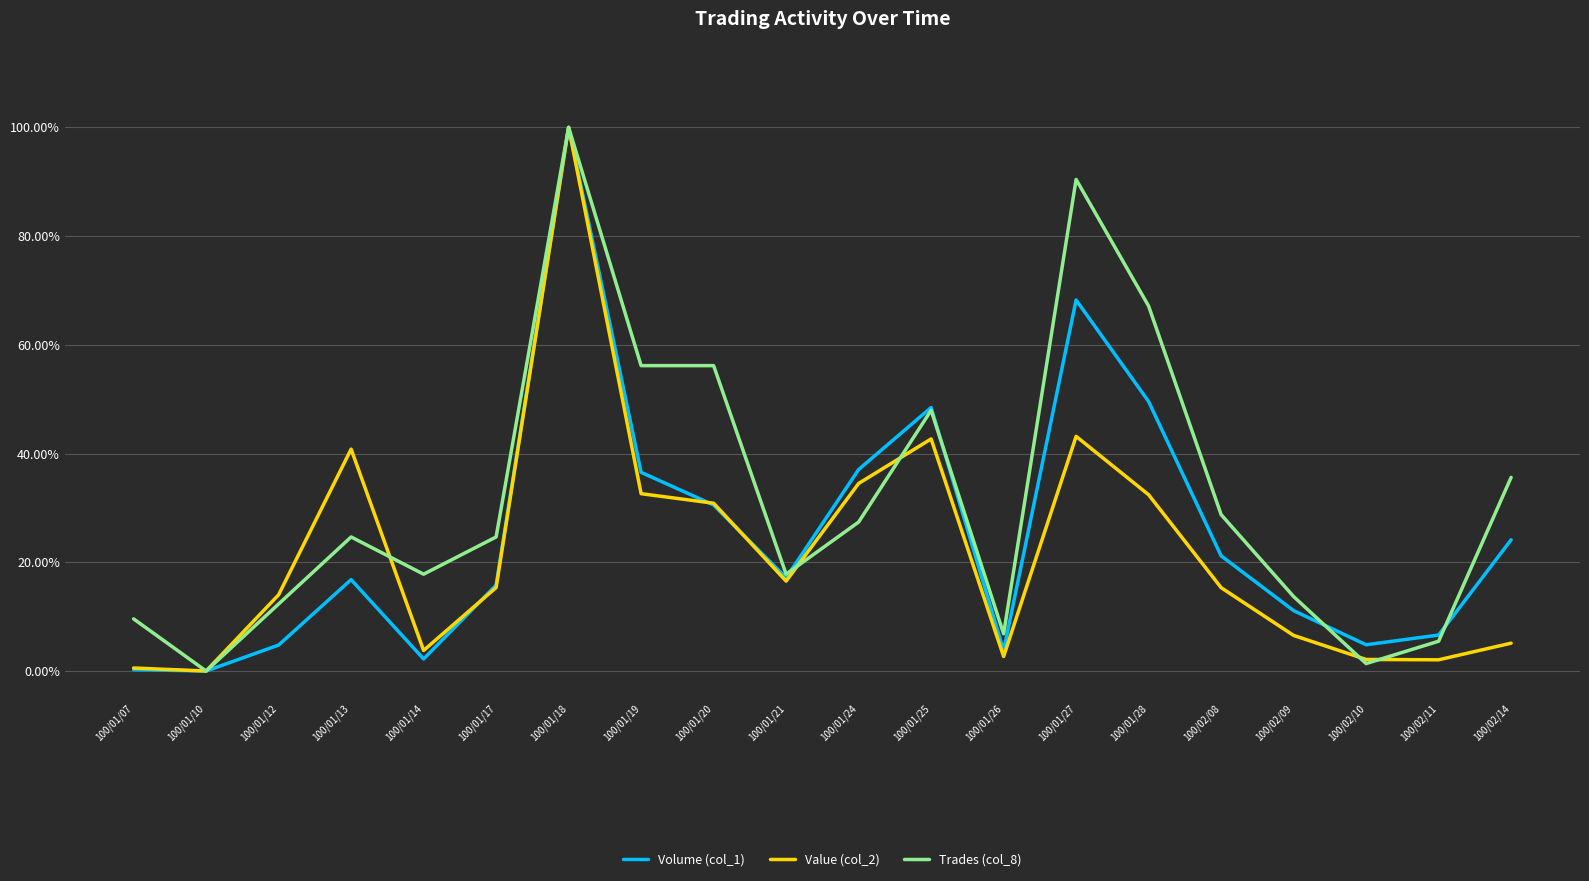

How many intersections are there between Volume (col_1) and Value (col_2)?

3